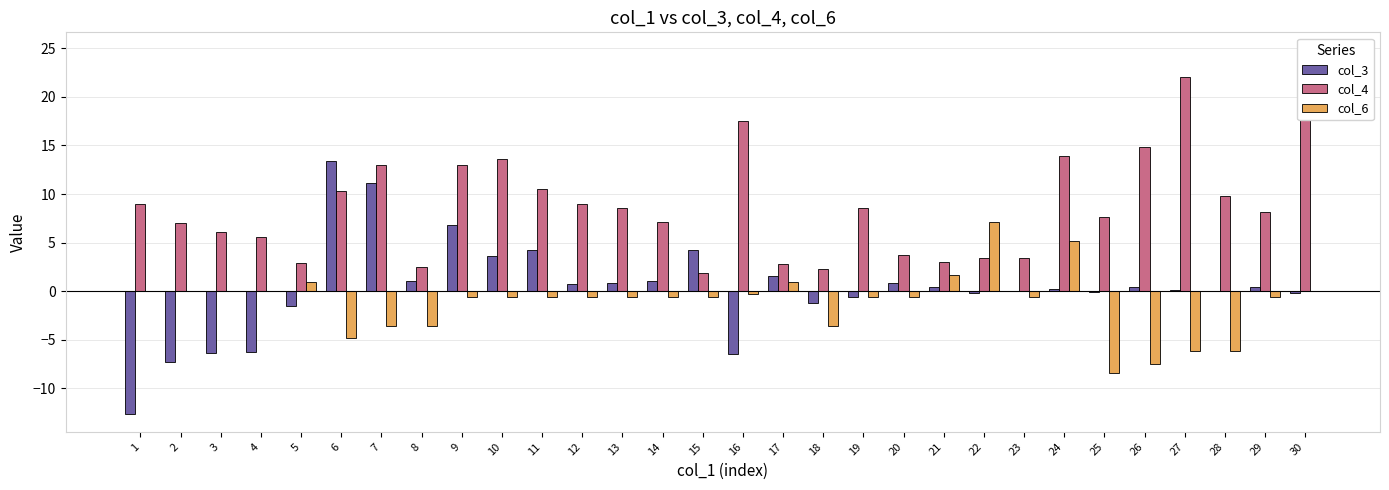

Reading right to left, extract all data points from this chart.

col_3: 30=-0.2	29=0.4	28=0.1	27=0.1	26=0.4	25=-0.1	24=0.2	23=-0.0	22=-0.2	21=0.4	20=0.8	19=-0.6	18=-1.2	17=1.5	16=-6.5	15=4.2	14=1.0	13=0.9	12=0.8	11=4.3	10=3.6	9=6.8	8=1.0	7=11.1	6=13.4	5=-1.5	4=-6.2	3=-6.3	2=-7.3	1=-12.6
col_4: 30=24.8	29=8.2	28=9.8	27=22.0	26=14.9	25=7.6	24=13.9	23=3.4	22=3.4	21=3.0	20=3.7	19=8.5	18=2.3	17=2.8	16=17.5	15=1.9	14=7.1	13=8.5	12=8.9	11=10.5	10=13.6	9=13.0	8=2.4	7=13.0	6=10.3	5=2.9	4=5.6	3=6.1	2=7.0	1=9.0
col_6: 30=0.0	29=-0.6	28=-6.2	27=-6.2	26=-7.5	25=-8.5	24=5.2	23=-0.6	22=7.2	21=1.6	20=-0.6	19=-0.6	18=-3.6	17=1.0	16=-0.3	15=-0.6	14=-0.6	13=-0.6	12=-0.6	11=-0.6	10=-0.6	9=-0.6	8=-3.6	7=-3.6	6=-4.9	5=1.0	4=0.0	3=0.0	2=0.0	1=0.0